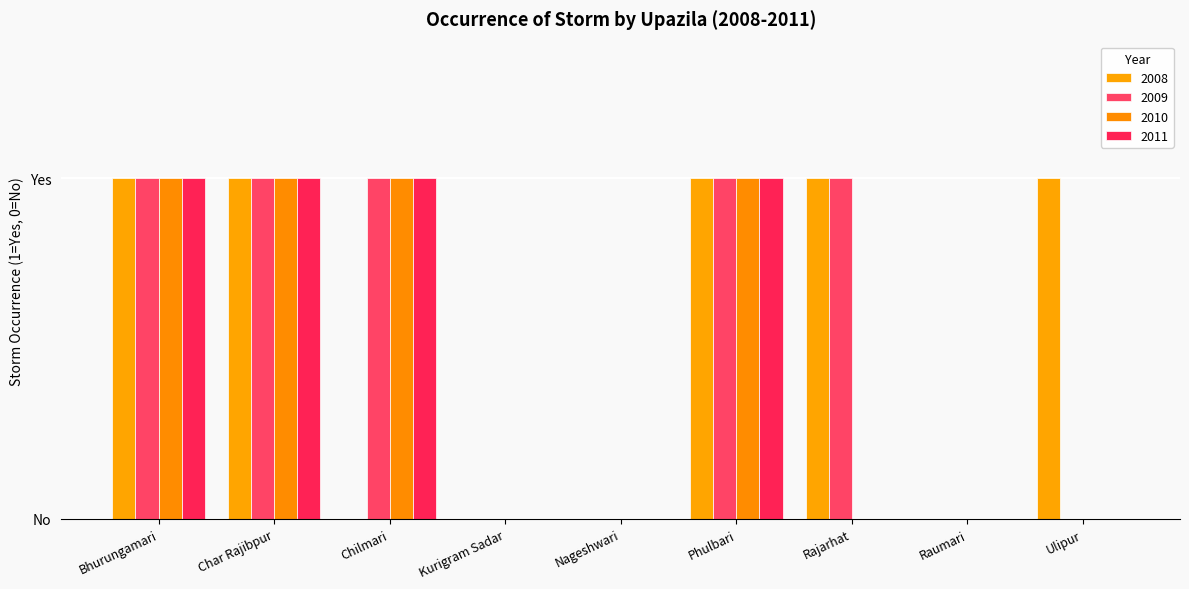

What is the maximum value for 2011?

1